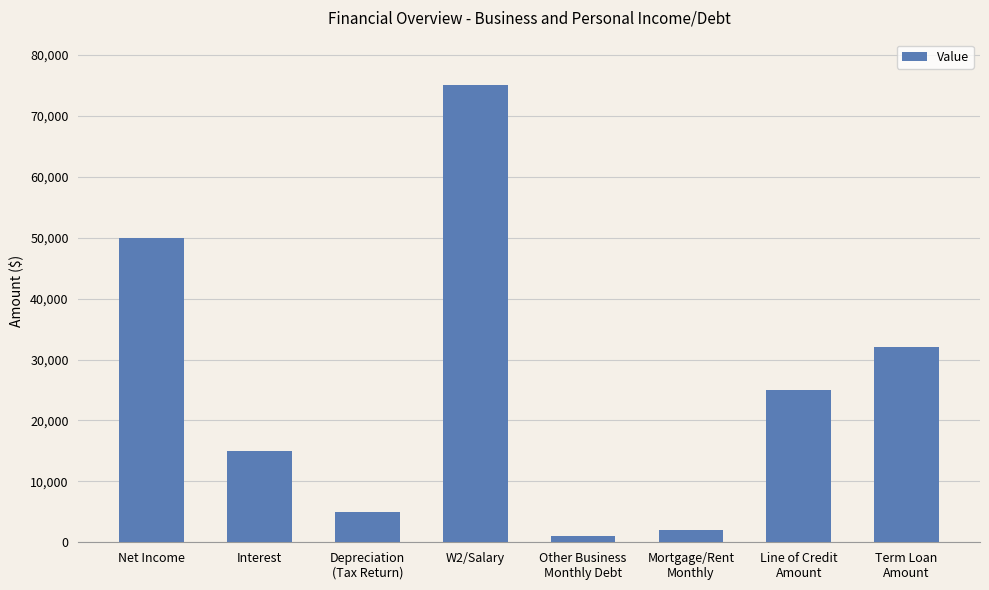

How many distinct data groups are displayed?

1